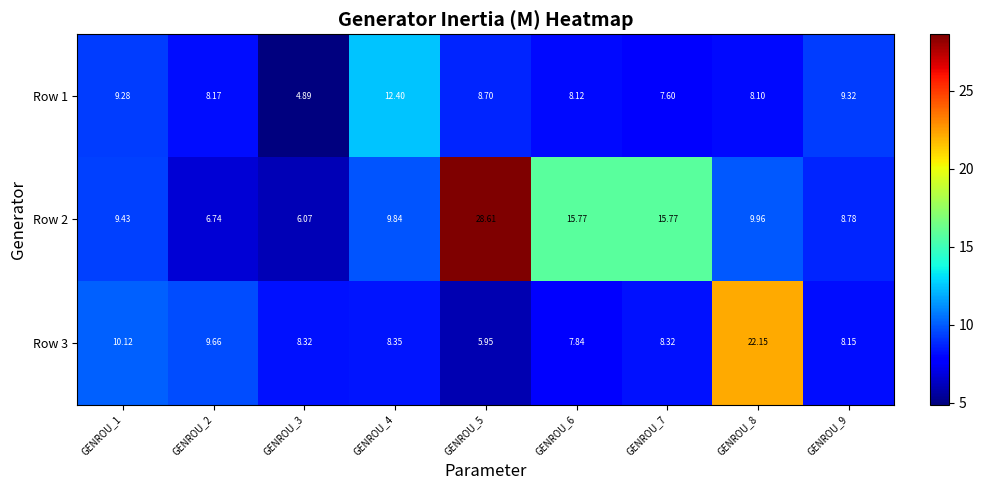

Is the value of Row 2 at GENROU_8 greater than the value of Row 1 at GENROU_2?

Yes